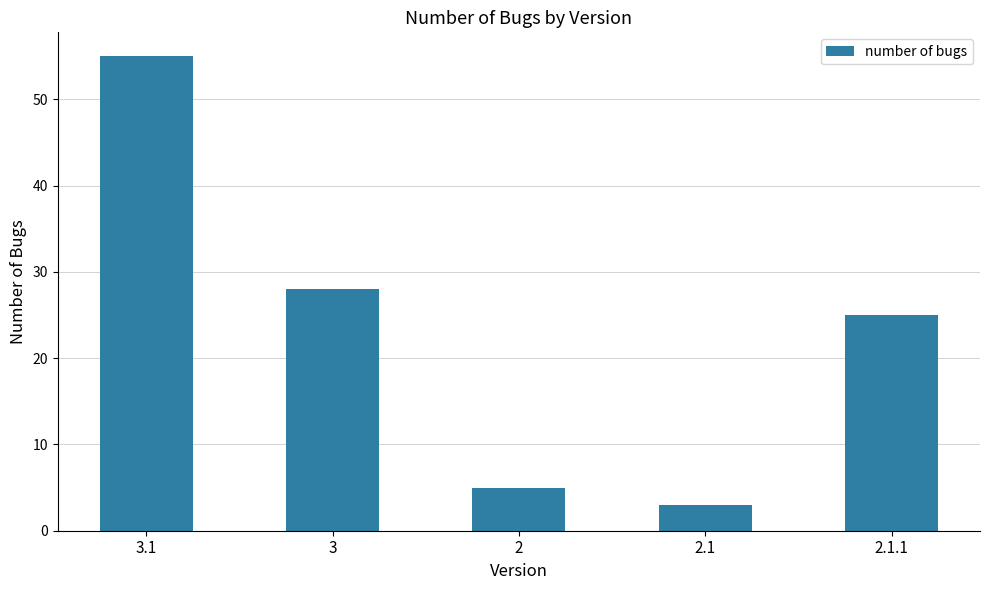

Which has a higher value, 3.1 or 2.1?

3.1